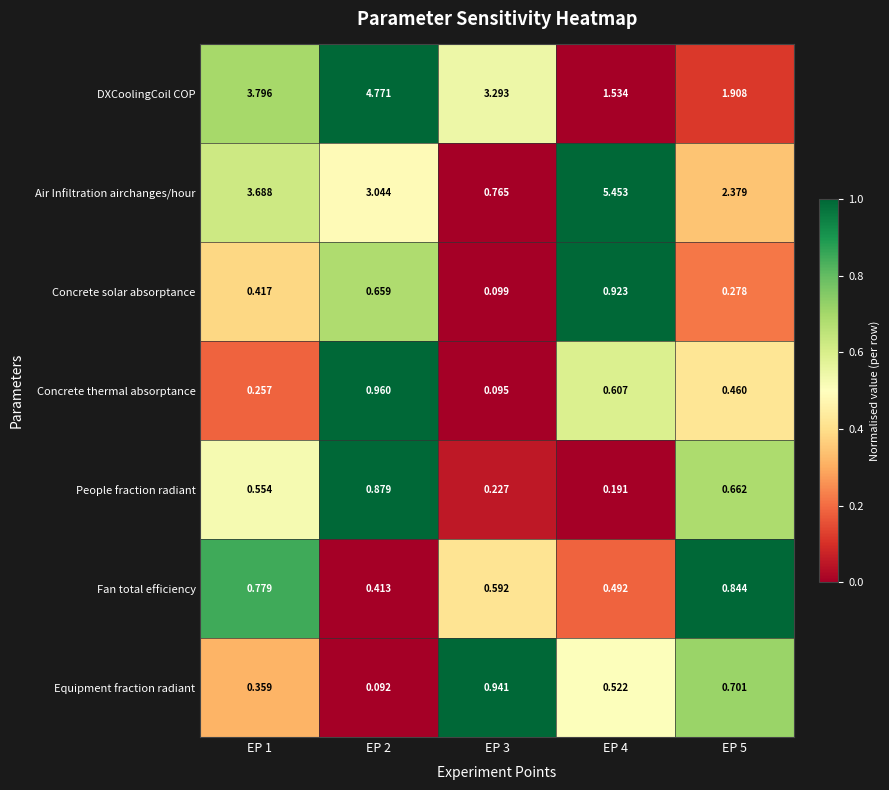

How many categories are shown in the chart?

5